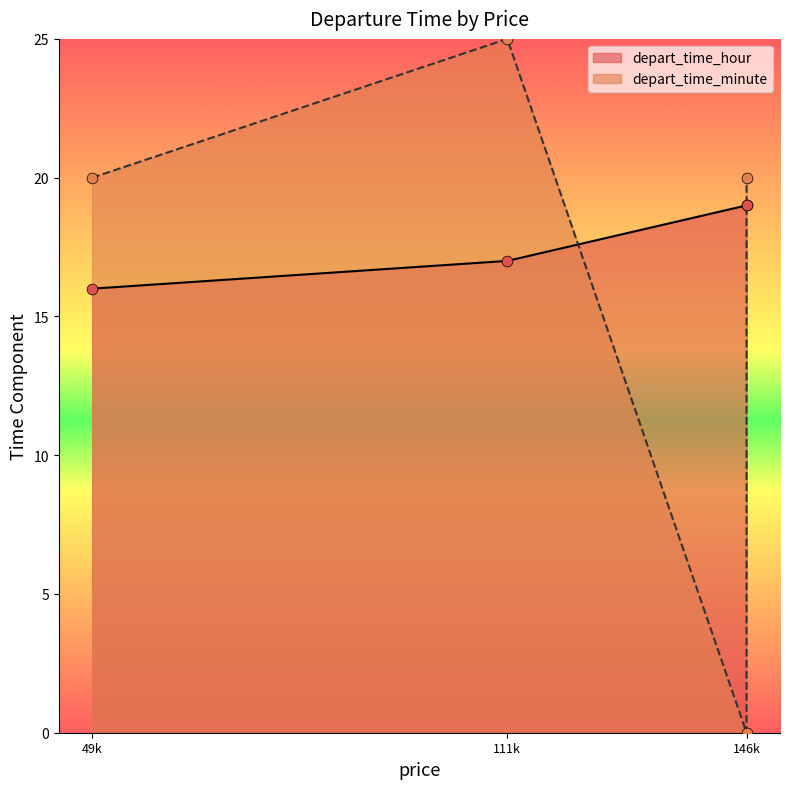

Is the value of depart_time_minute at 146k greater than the value of depart_time_hour at 146k?

No